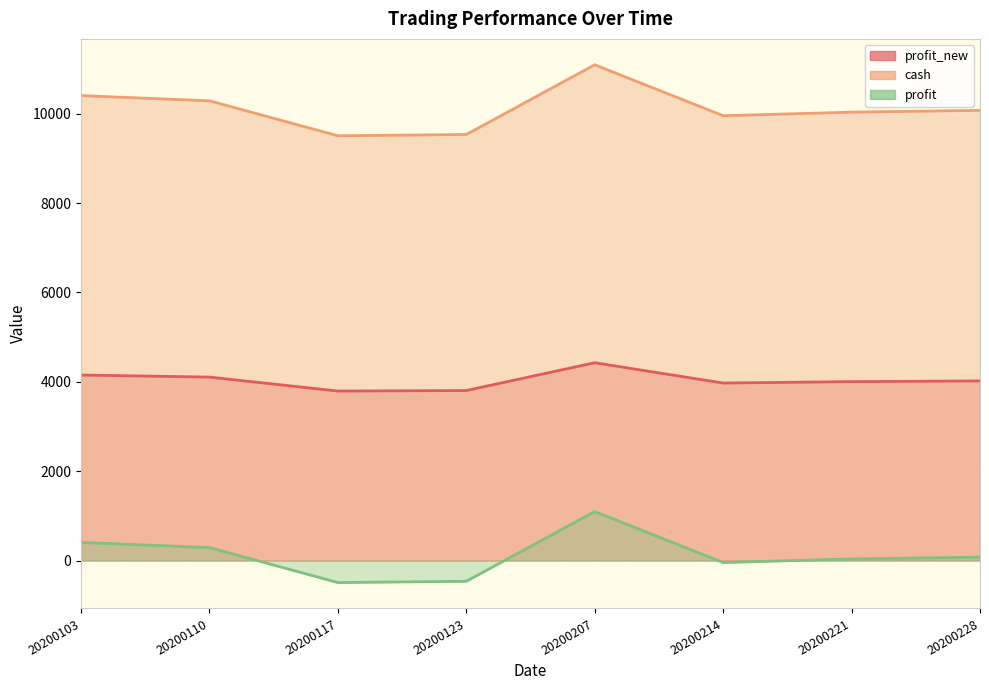

Which category has the highest value across all series?

20200207